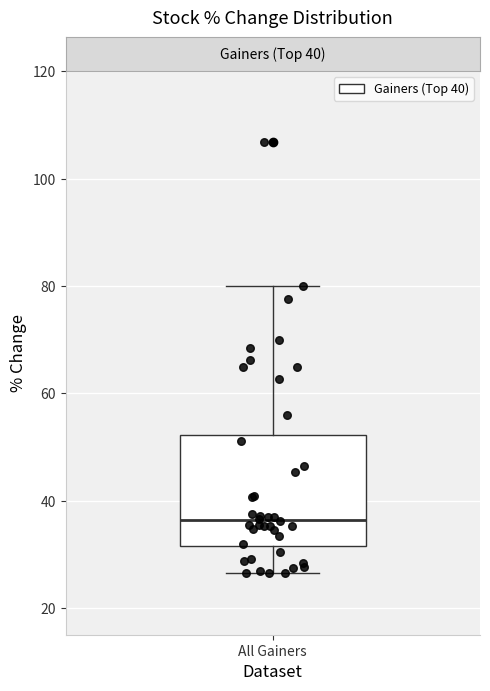

Where is the upper edge of the box for All Gainers on the y-axis? The values are not printed on the chart, so give them approximately, as read against the axis.

52